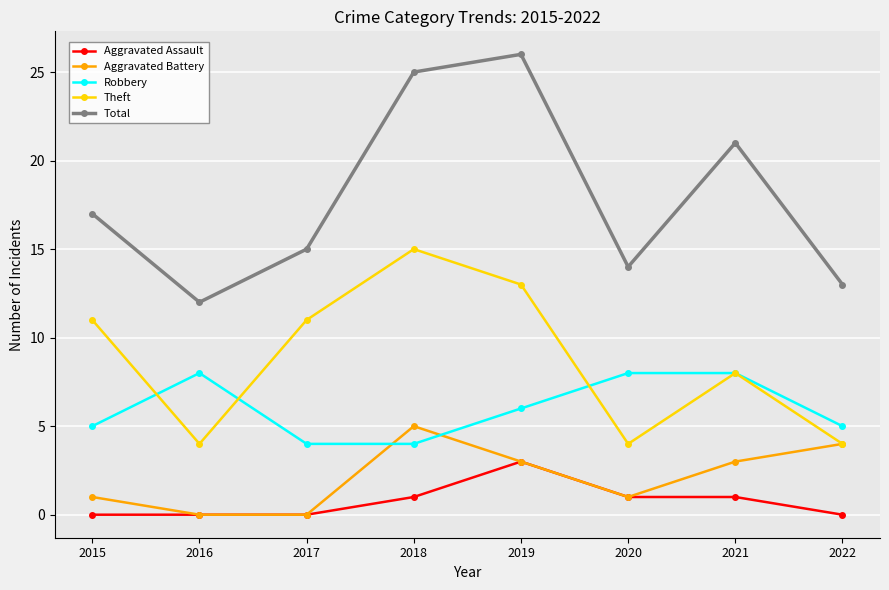

Reading left to right, what are all the values shown in this chart?

Aggravated Assault: 2015=0	2016=0	2017=0	2018=1	2019=3	2020=1	2021=1	2022=0
Aggravated Battery: 2015=1	2016=0	2017=0	2018=5	2019=3	2020=1	2021=3	2022=4
Robbery: 2015=5	2016=8	2017=4	2018=4	2019=6	2020=8	2021=8	2022=5
Theft: 2015=11	2016=4	2017=11	2018=15	2019=13	2020=4	2021=8	2022=4
Total: 2015=17	2016=12	2017=15	2018=25	2019=26	2020=14	2021=21	2022=13